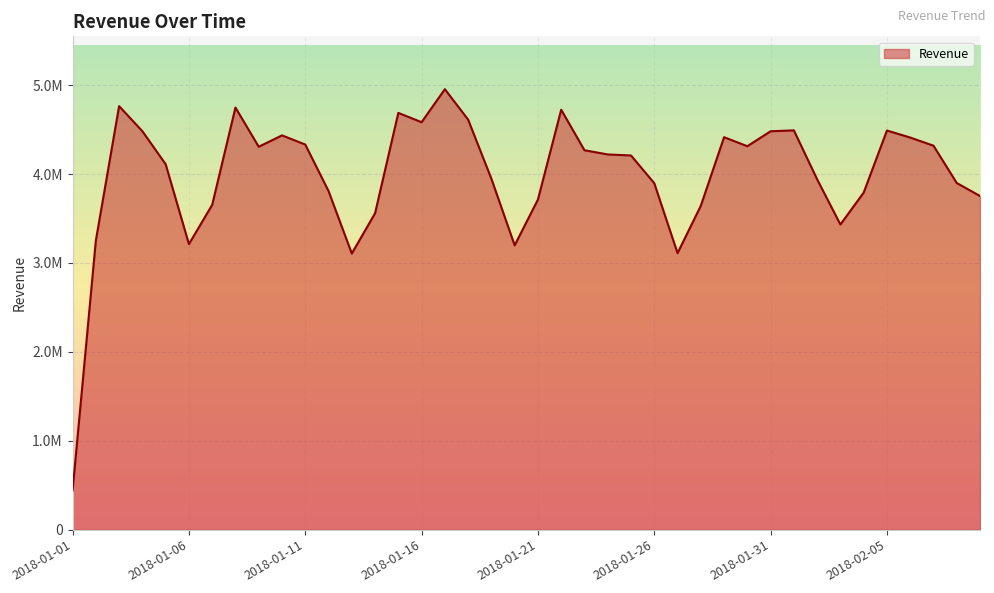

Does the chart display data point markers on the line(s)?

No